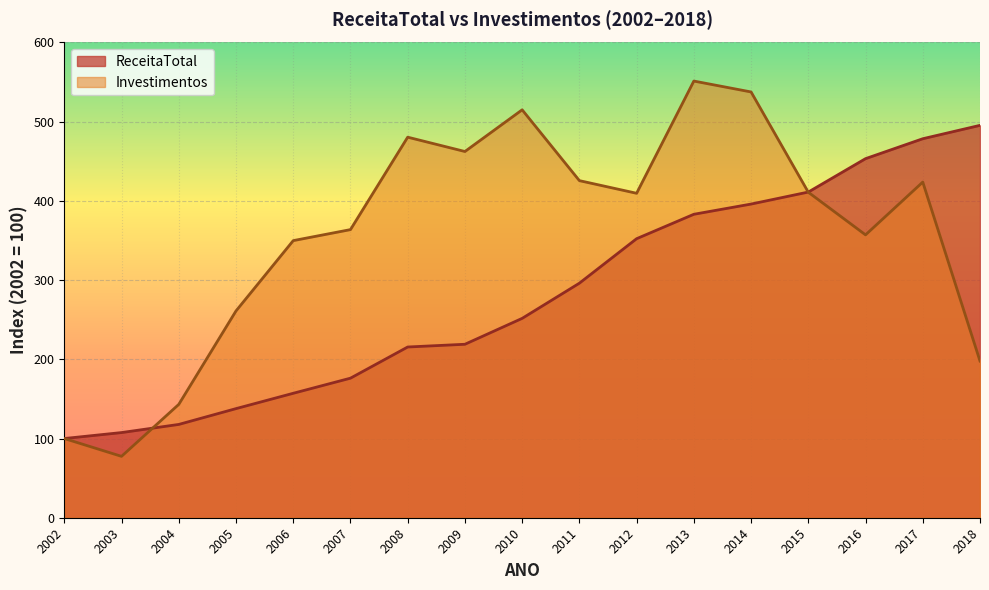

How many lines are shown in the chart?

2